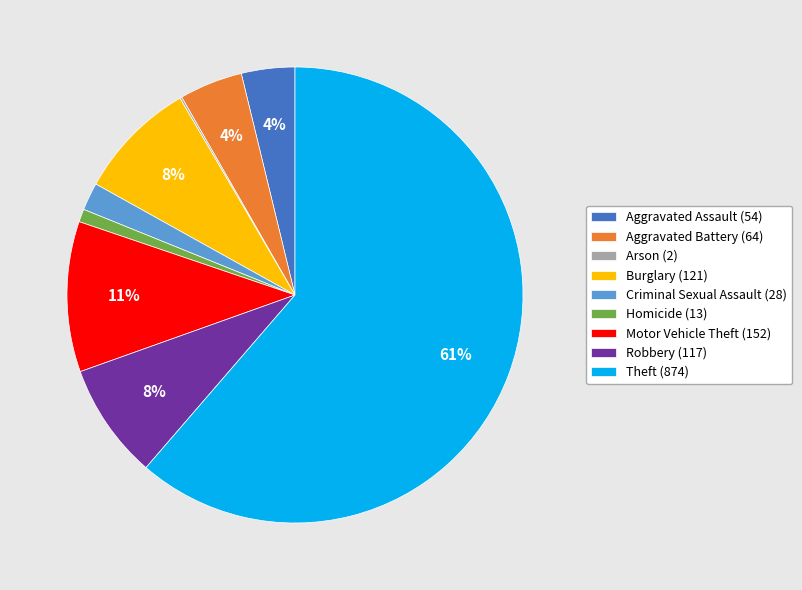

True or false: Motor Vehicle Theft (152) accounts for 11% of the total.

True